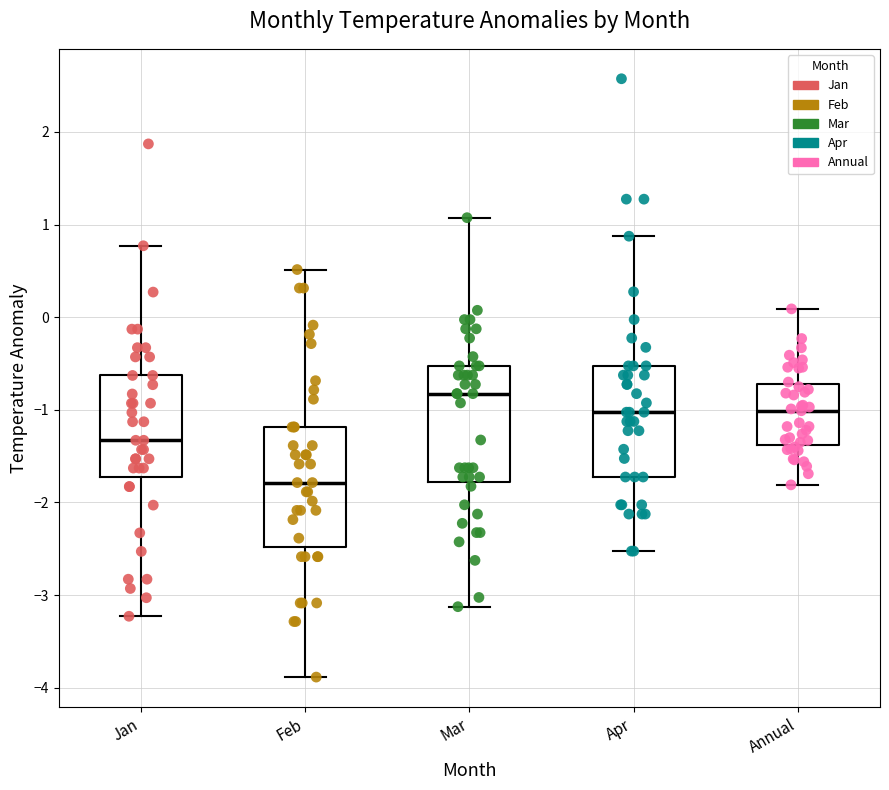

Which box's median line is the highest?

Mar